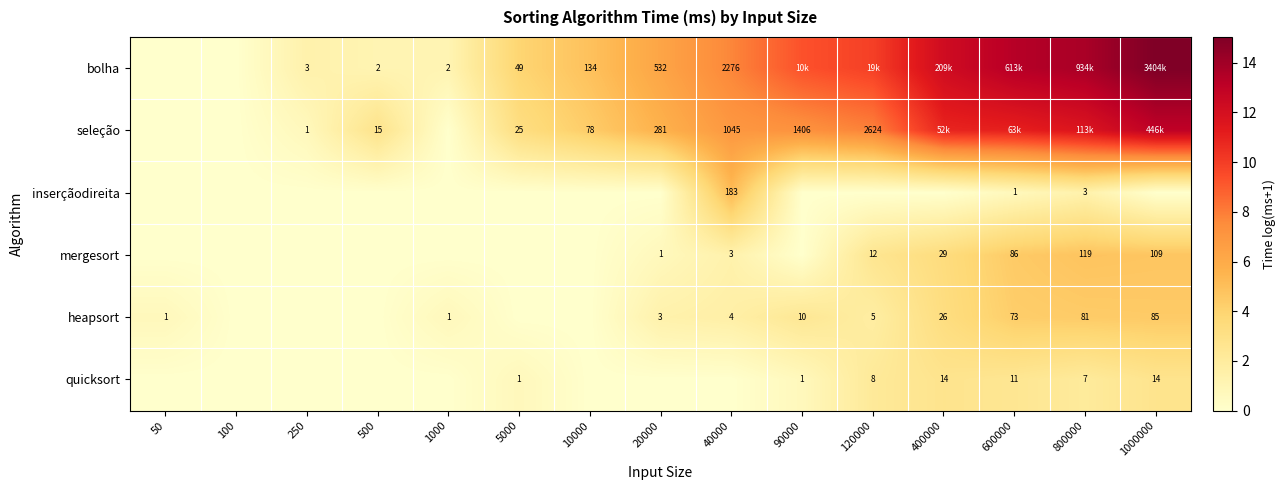

Is the value of mergesort at 120000 greater than the value of quicksort at 120000?

Yes